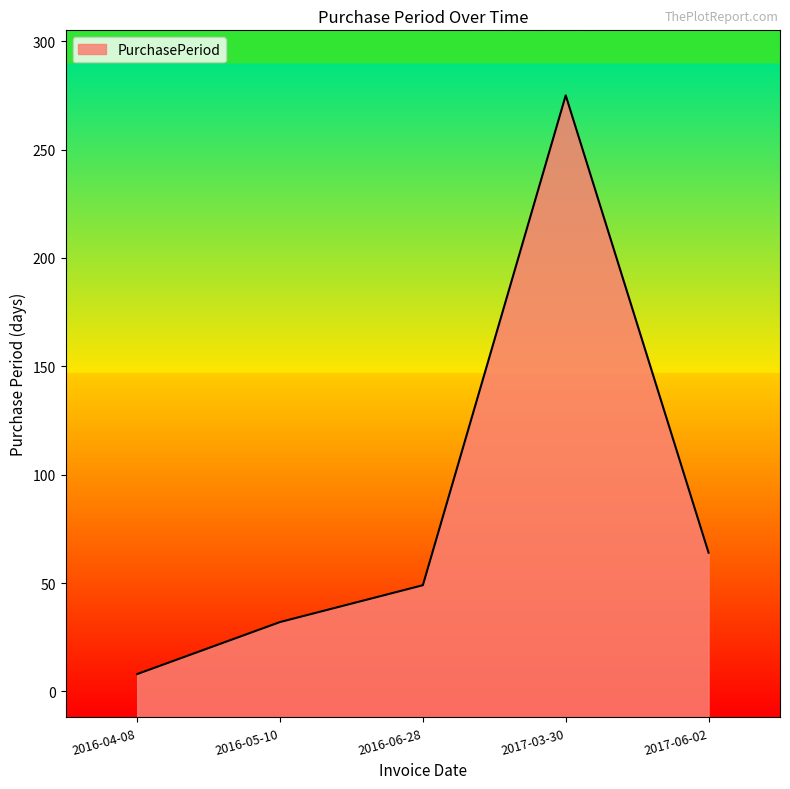

Reading left to right, what are all the values shown in this chart?

2016-04-08=8	2016-05-10=32	2016-06-28=49	2017-03-30=275	2017-06-02=64